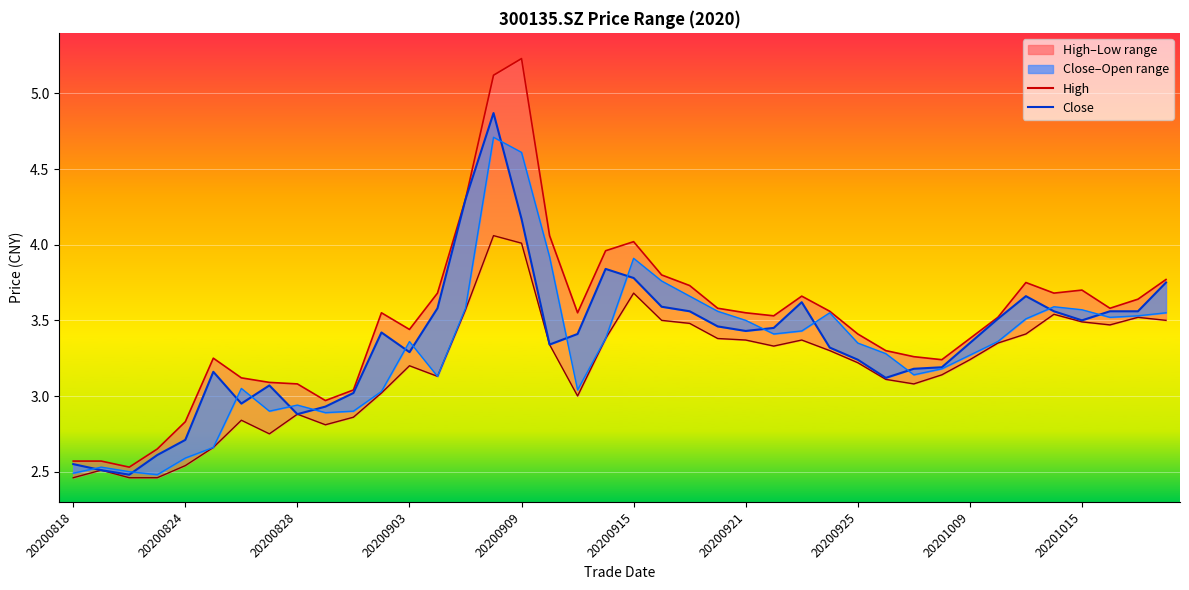

The value of close_line at 20200921 is 3.4. True or false?

True